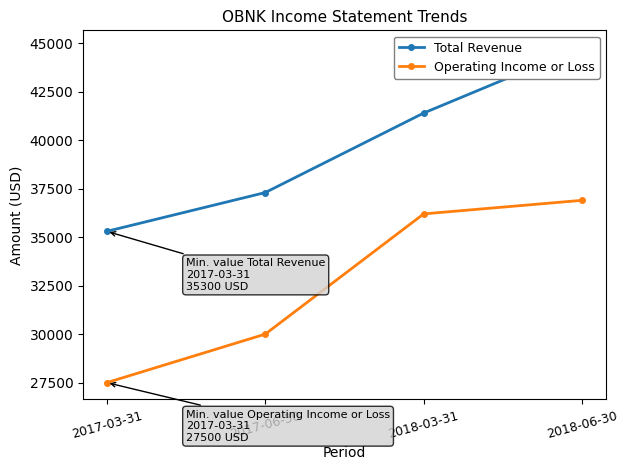

At how many categories does at least one series exceed 31267?

4